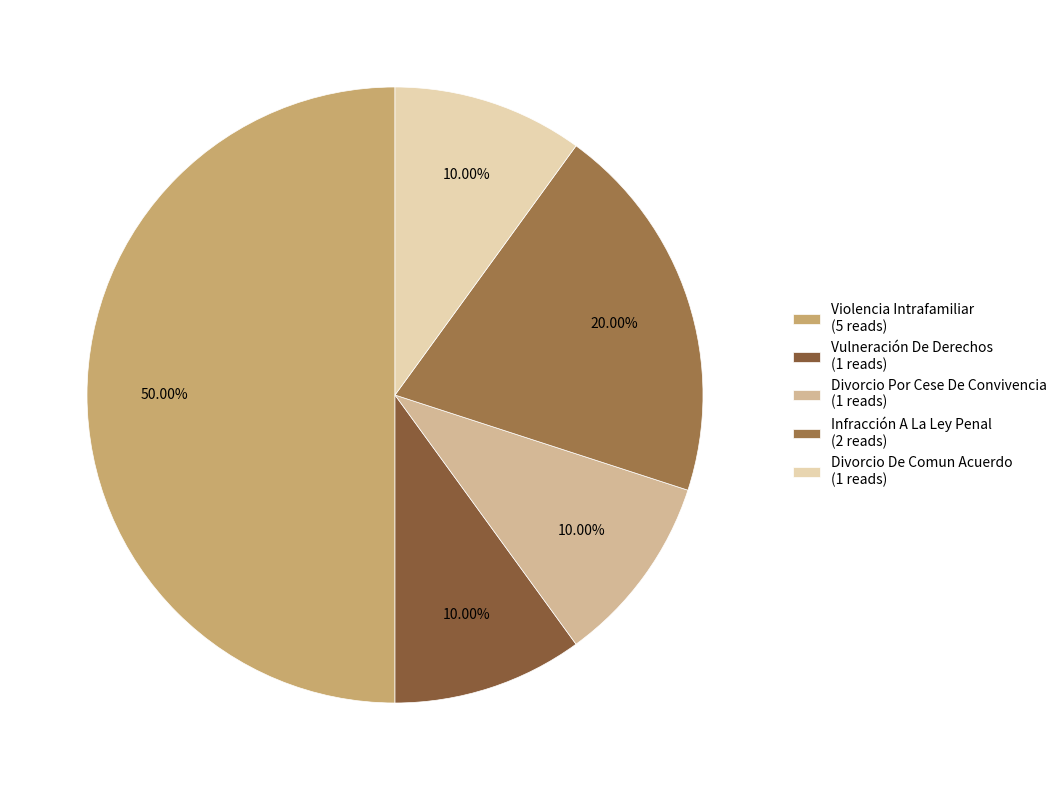

The Vulneración De Derechos slice represents 10% of the pie. True or false?

True